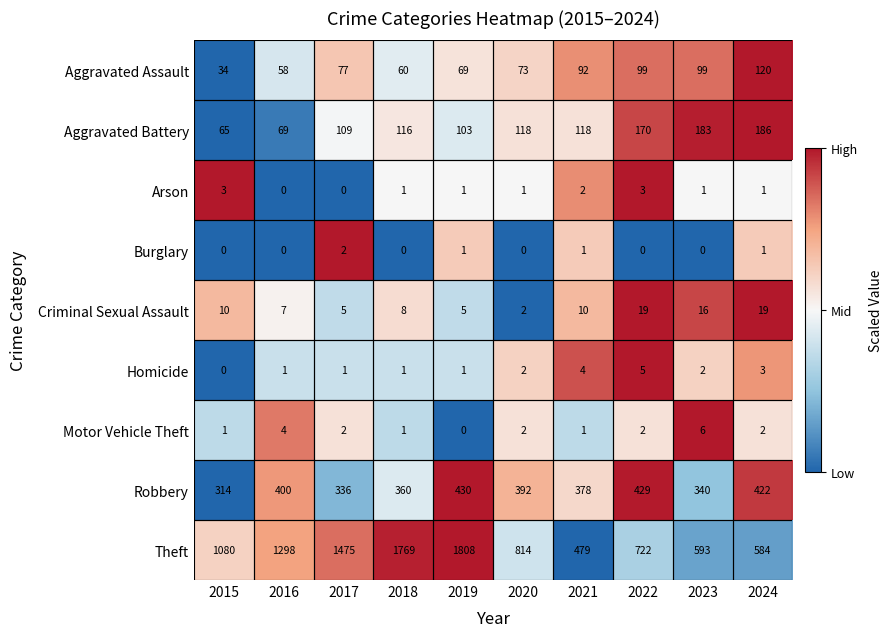

Count the Motor Vehicle Theft values in the range 1 to 2.

7